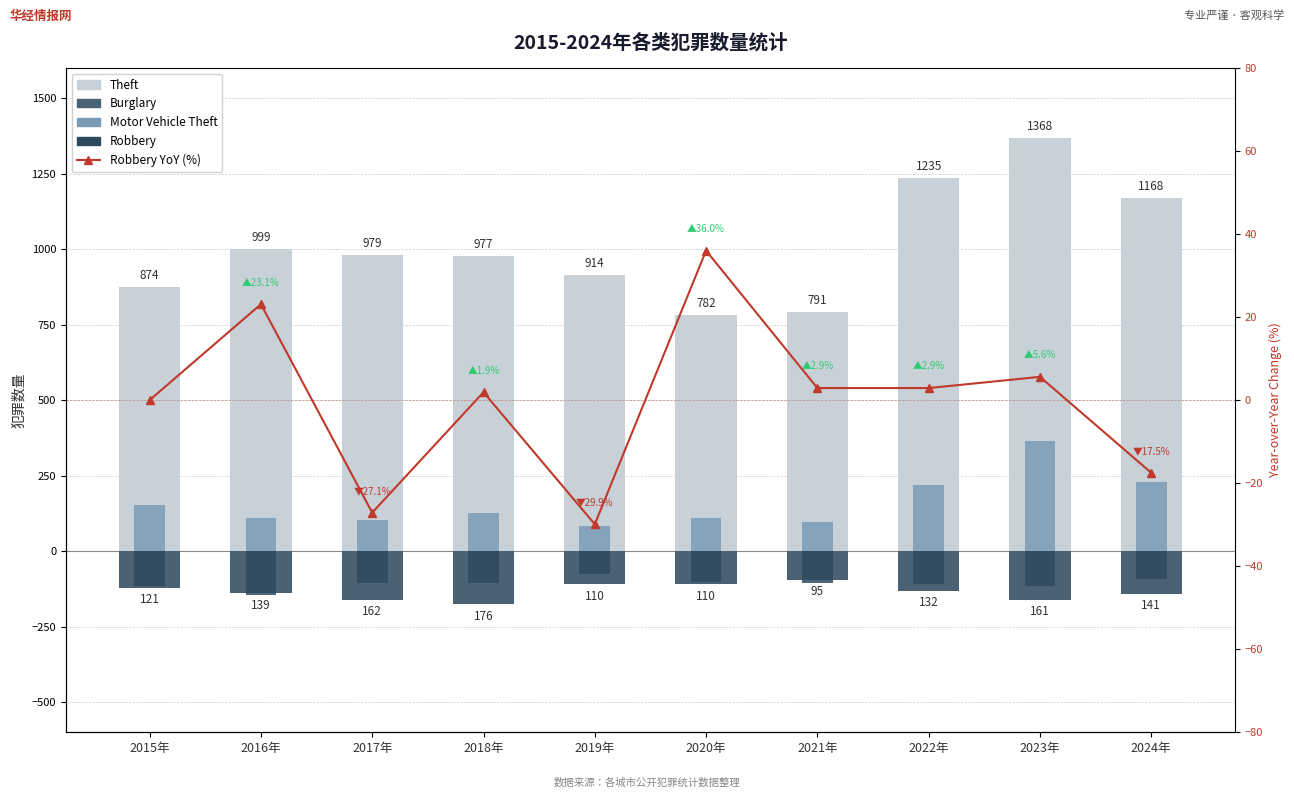

What are all the series names shown in the legend?

Theft, Burglary, Motor Vehicle Theft, Robbery, Robbery YoY (%)